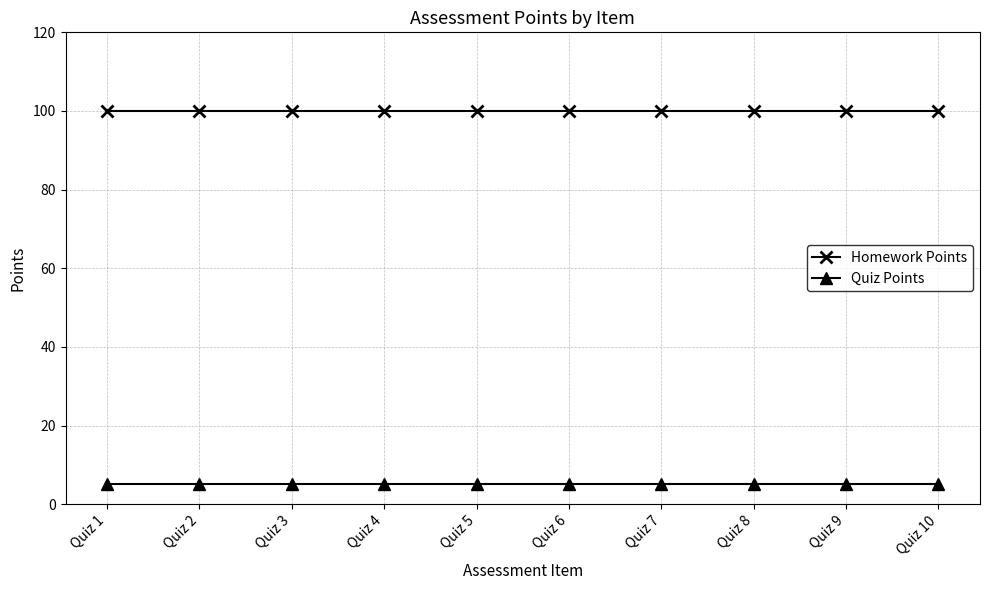

What is the value of the Quiz Points point at the 2nd from the left?

5